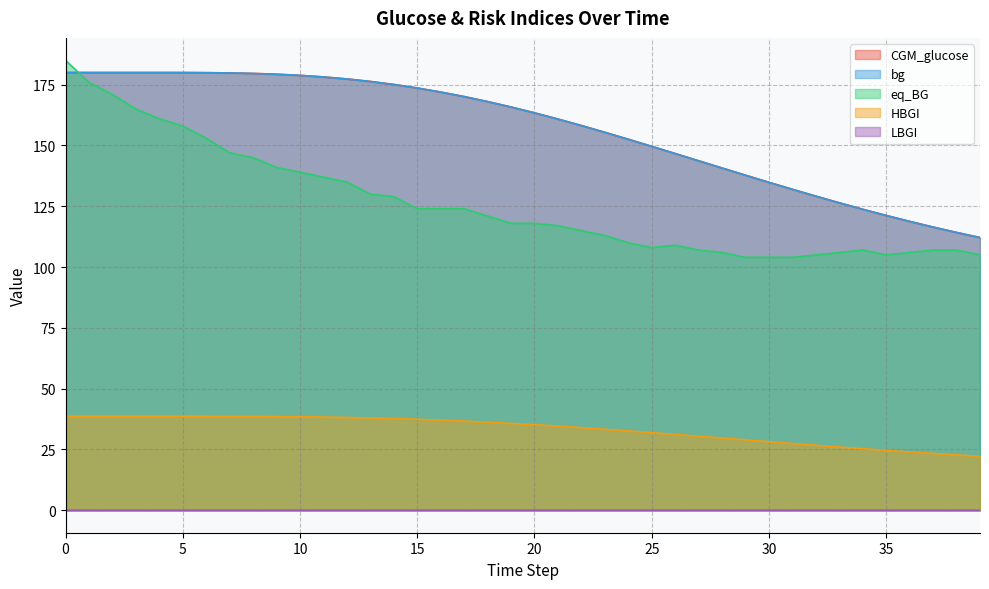

Rank the series by their maximum value, from lowest to highest.

LBGI, HBGI, CGM_glucose, bg, eq_BG